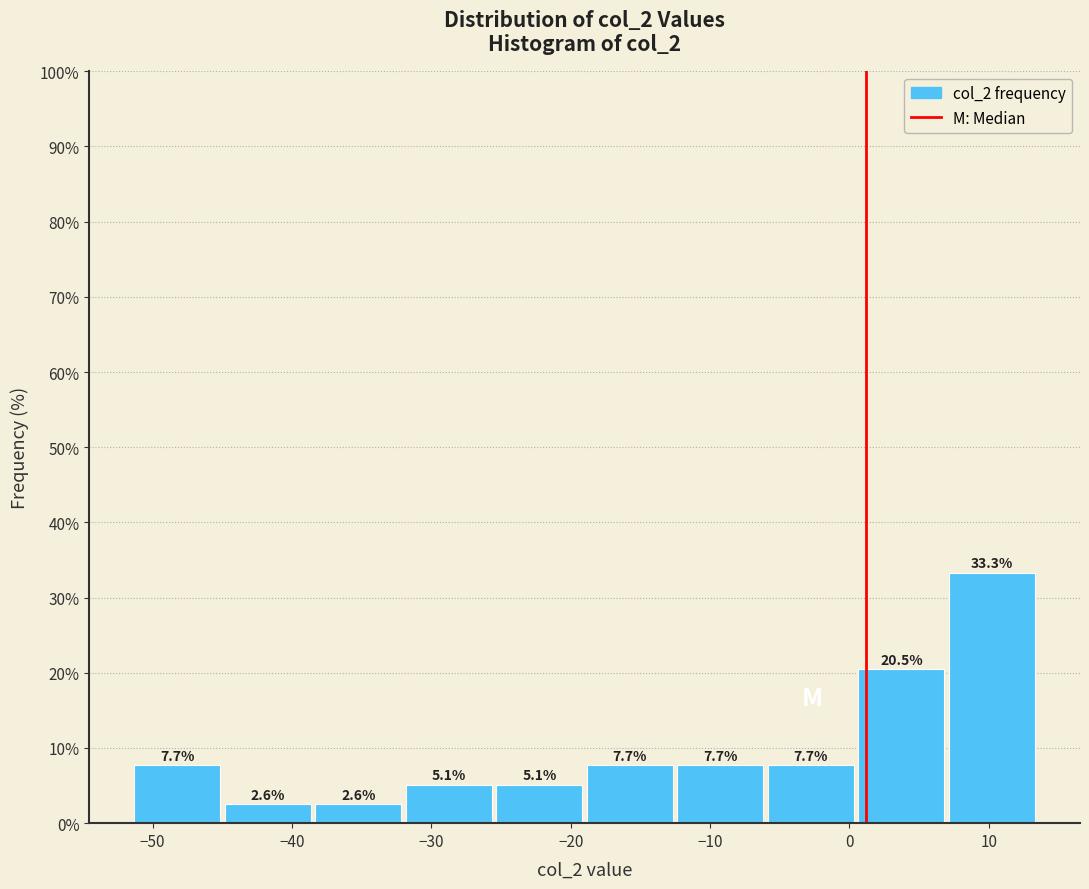

Reading left to right, list every bar in this chart as the range it spans on the x-axis followed by its height. The bar edges are not printed on the chart, so give them approximately, as read against the axis.

-51 to -45: 7.7
-45 to -38: 2.6
-38 to -32: 2.6
-32 to -26: 5.1
-26 to -19: 5.1
-19 to -13: 7.7
-13 to -6: 7.7
-6 to 0: 7.7
0 to 7: 20.5
7 to 13: 33.3